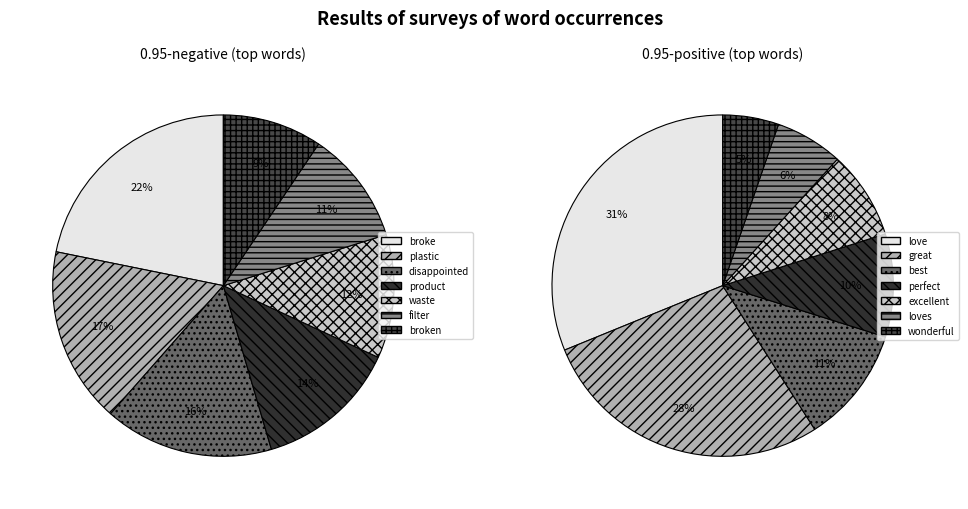

What portion of the pie excludes product/perfect?

86.4%